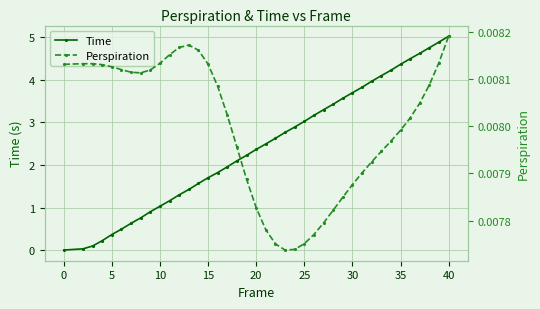

Which series has the widest spread of values?

Time